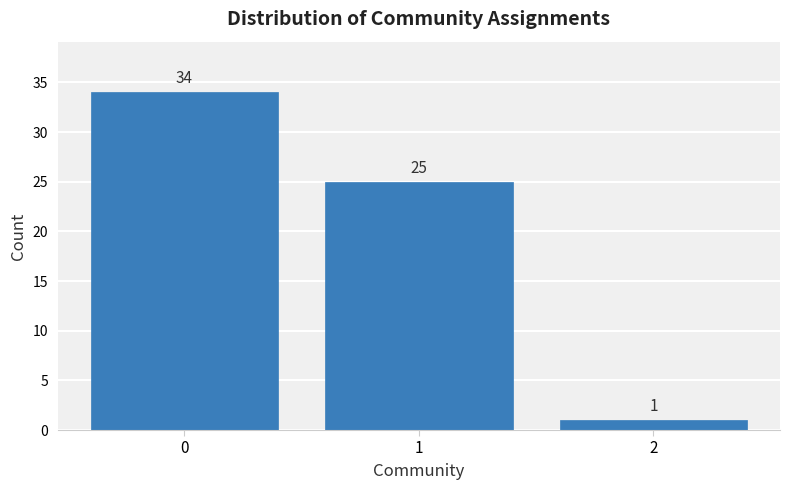

Reading left to right, extract all data points from this chart.

0=34	1=25	2=1